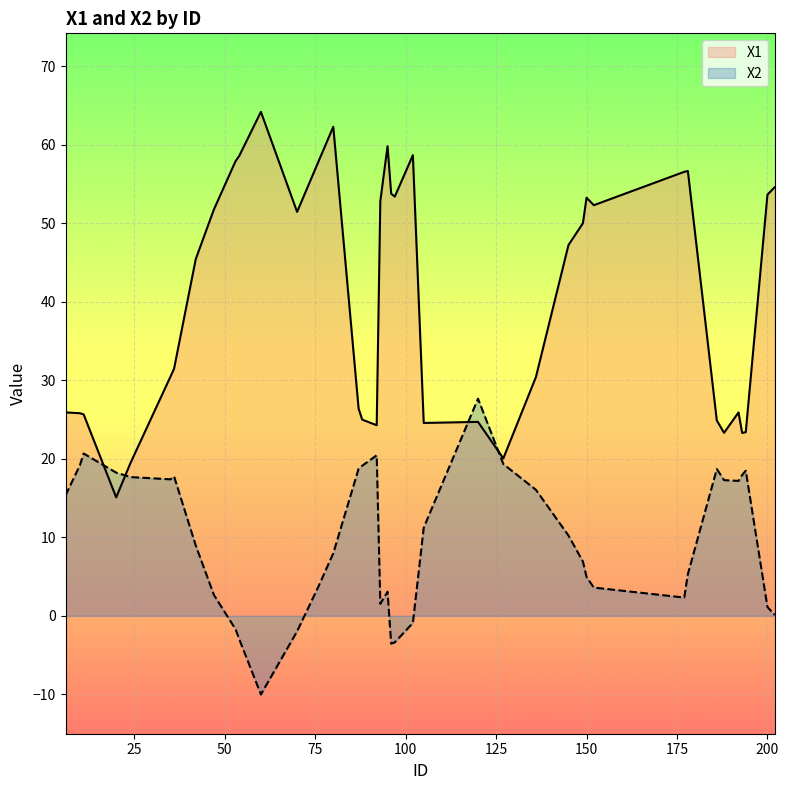

What is the difference between the highest and lowest values at 80?

54.3